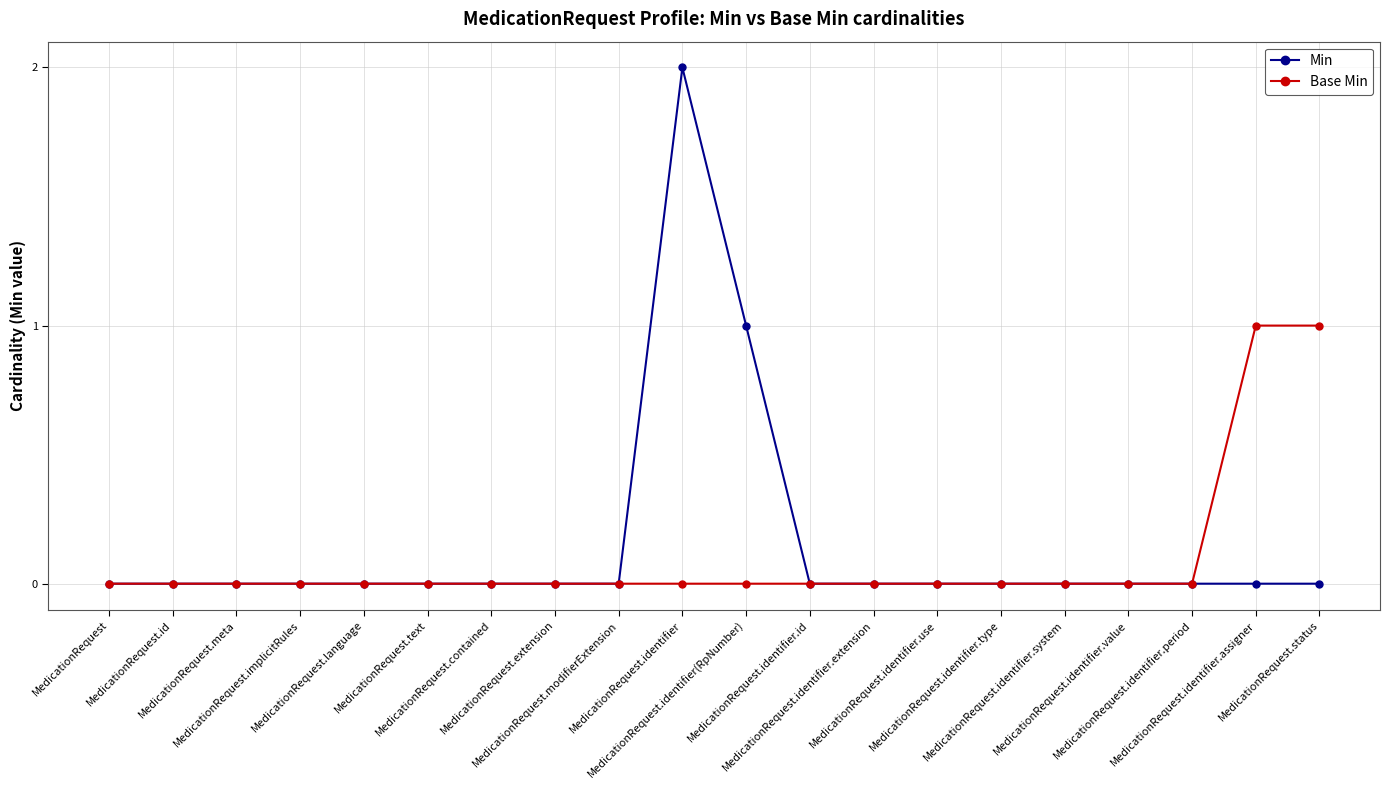

At which category is the sum across all series the highest?

MedicationRequest.identifier